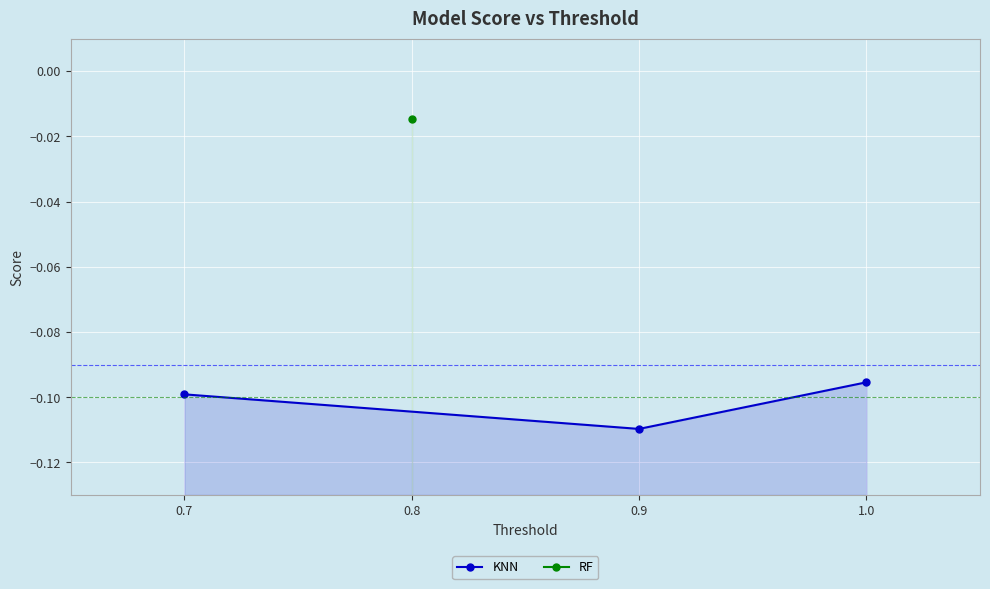

The value at 0.9 is -0.1. True or false?

True